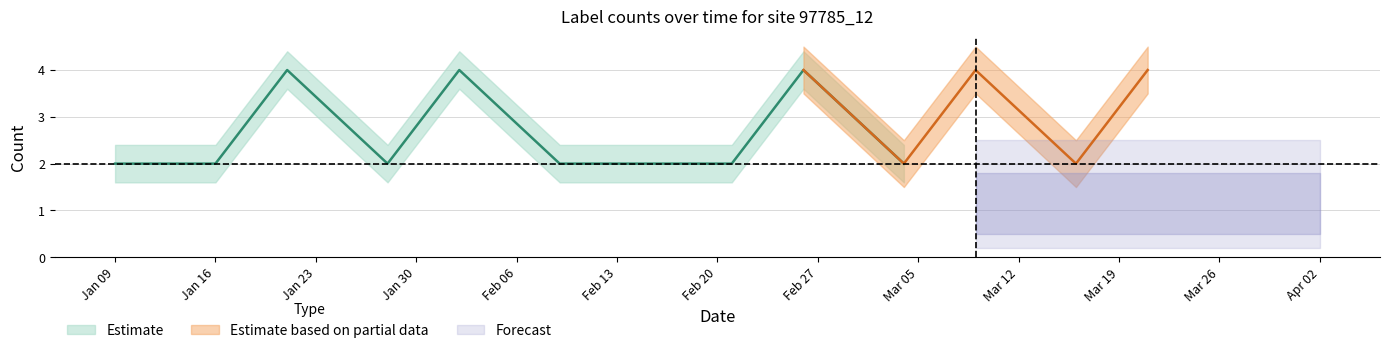

True or false: count_all has more than 0 interior local peaks.

True